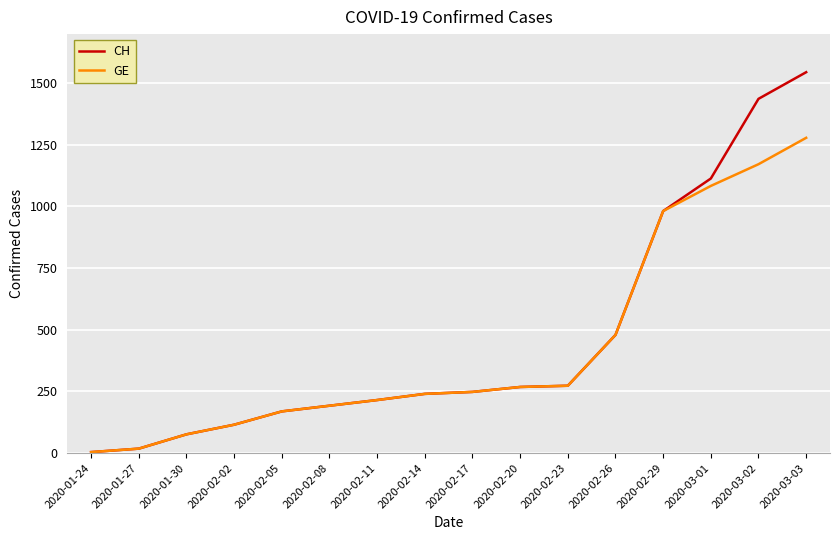

What is the difference between the maximum and minimum values in the CH series?

1540